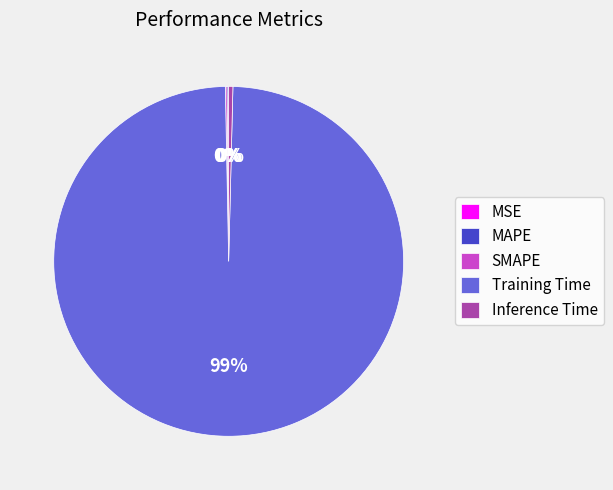

What is the largest slice in the pie chart?

Training Time